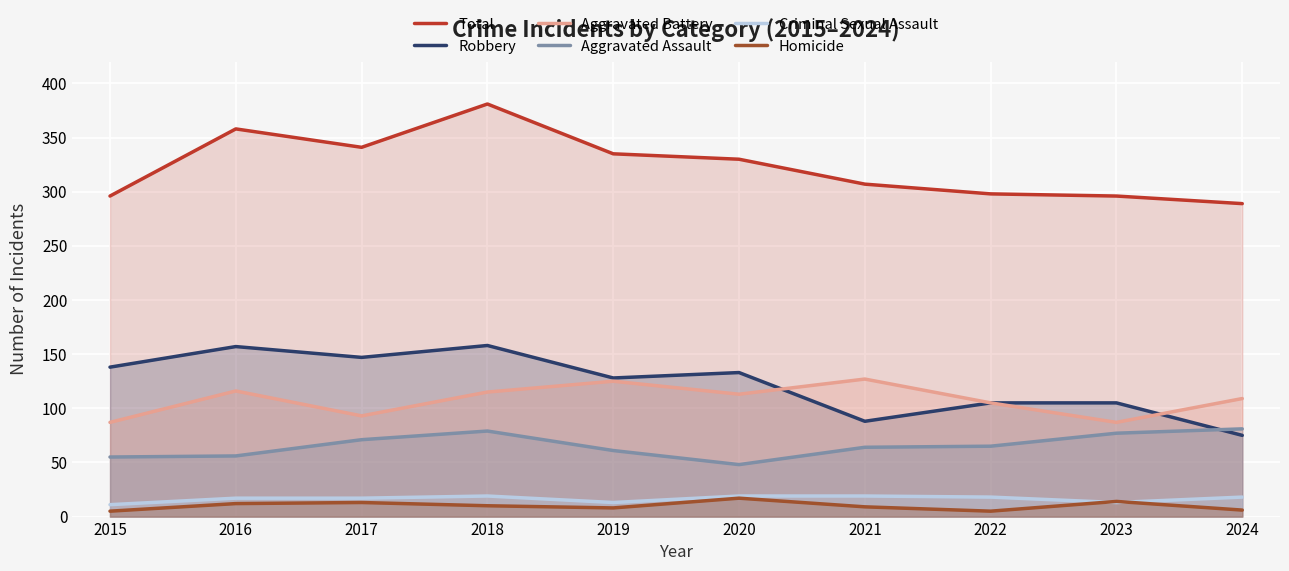

List the labels in order of Total value, smallest first.

2024, 2015, 2023, 2022, 2021, 2020, 2019, 2017, 2016, 2018